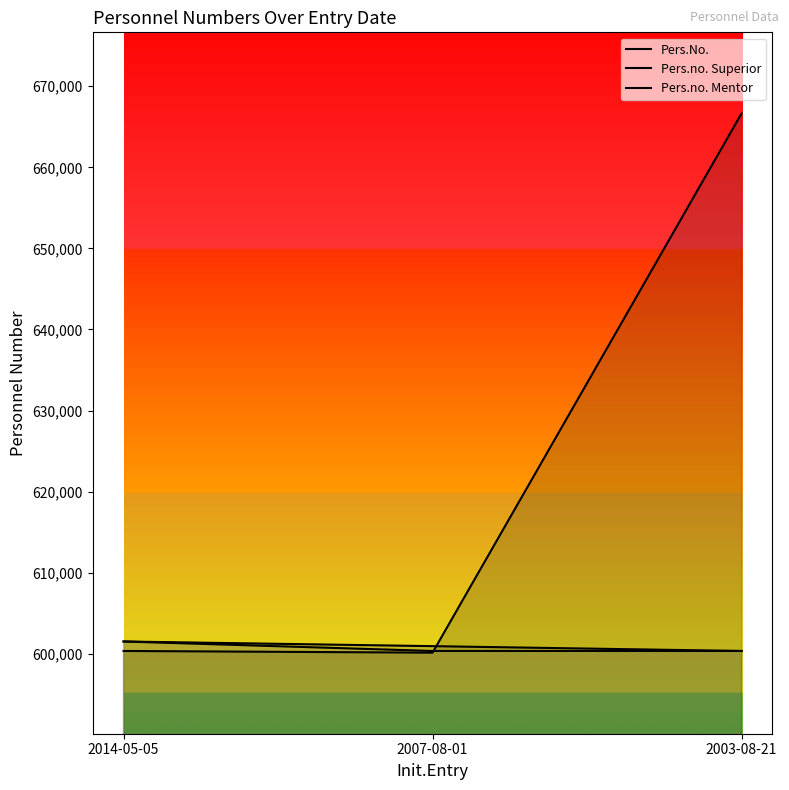

At which category is the sum across all series the highest?

2003-08-21